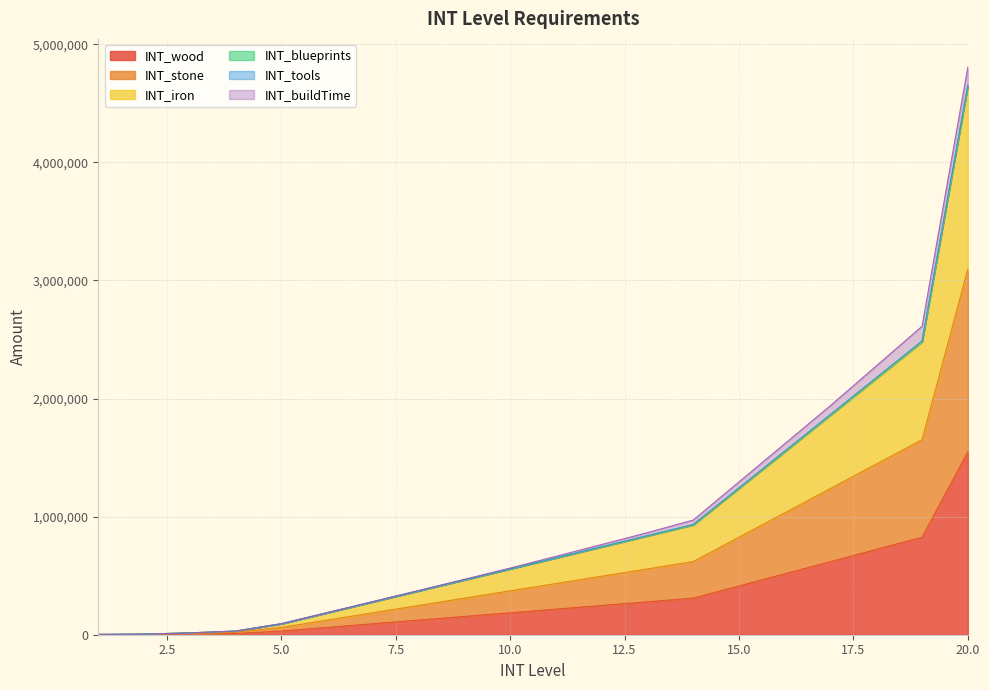

Does the chart have visible grid lines?

Yes